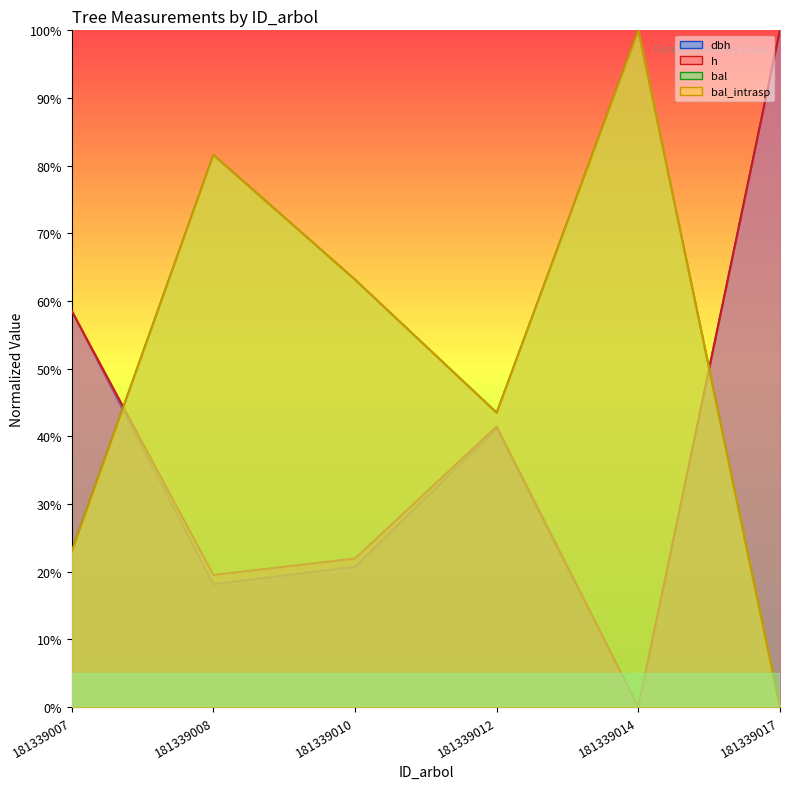

The bal series shows 0.0 at 181339017. True or false?

True